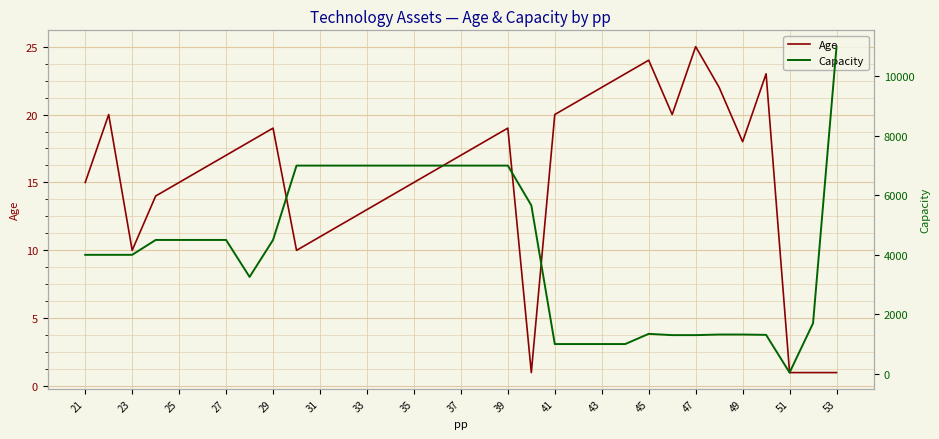

Where is Age nearest to the value 13?

33